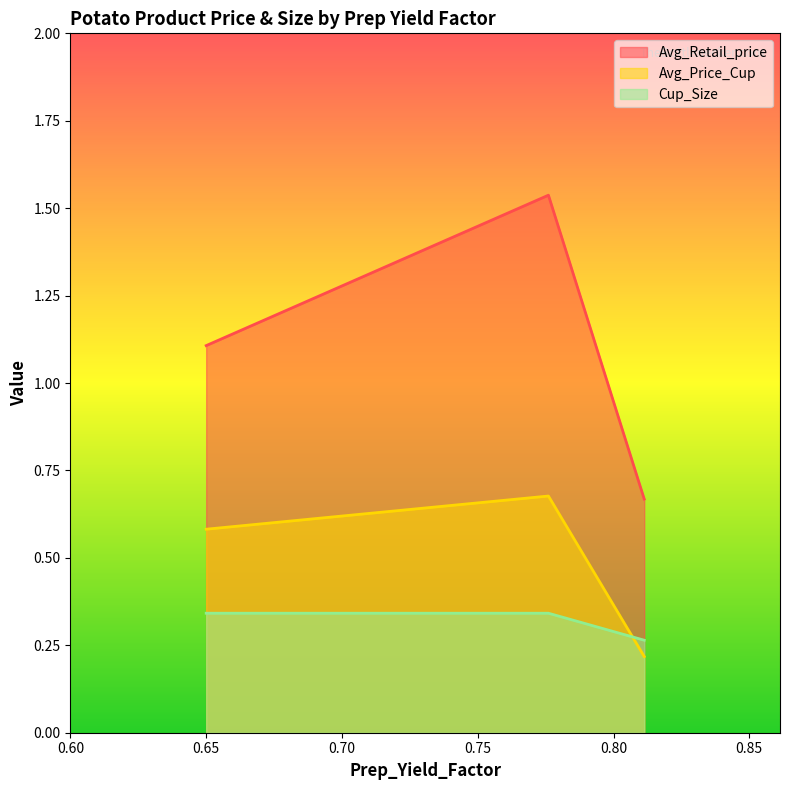

Which series has the largest range (max minus min)?

Avg_Retail_price